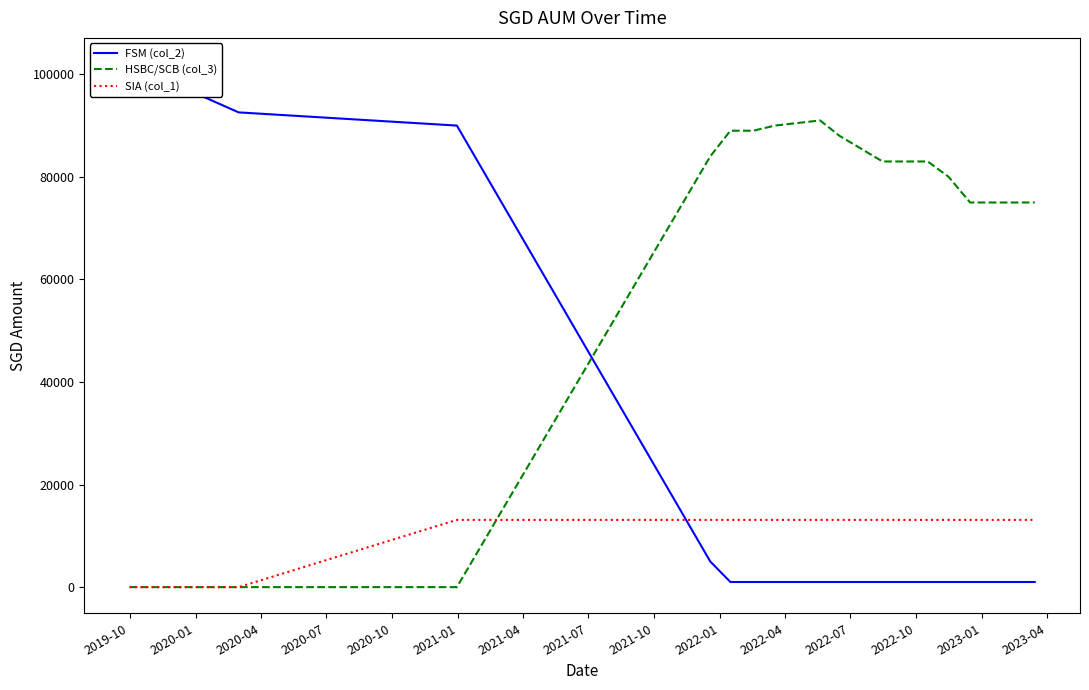

Reading left to right, transcribe all the data shown in this chart.

FSM (col_2): 102000.0	92574.0	90000.0	5000.0	1000.0	1000.0	1000.0	1000.0	1000.0	1000.0	1000.0	1000.0	1000.0	1000.0
HSBC/SCB (col_3): 0.0	0.0	0.0	84000.0	89000.0	89000.0	90000.0	91000.0	88000.0	83000.0	83000.0	80000.0	75000.0	75000.0
SIA (col_1): 0.0	0.0	13108.5	13108.5	13108.5	13108.5	13108.5	13108.5	13108.5	13108.5	13108.5	13108.5	13108.5	13108.5